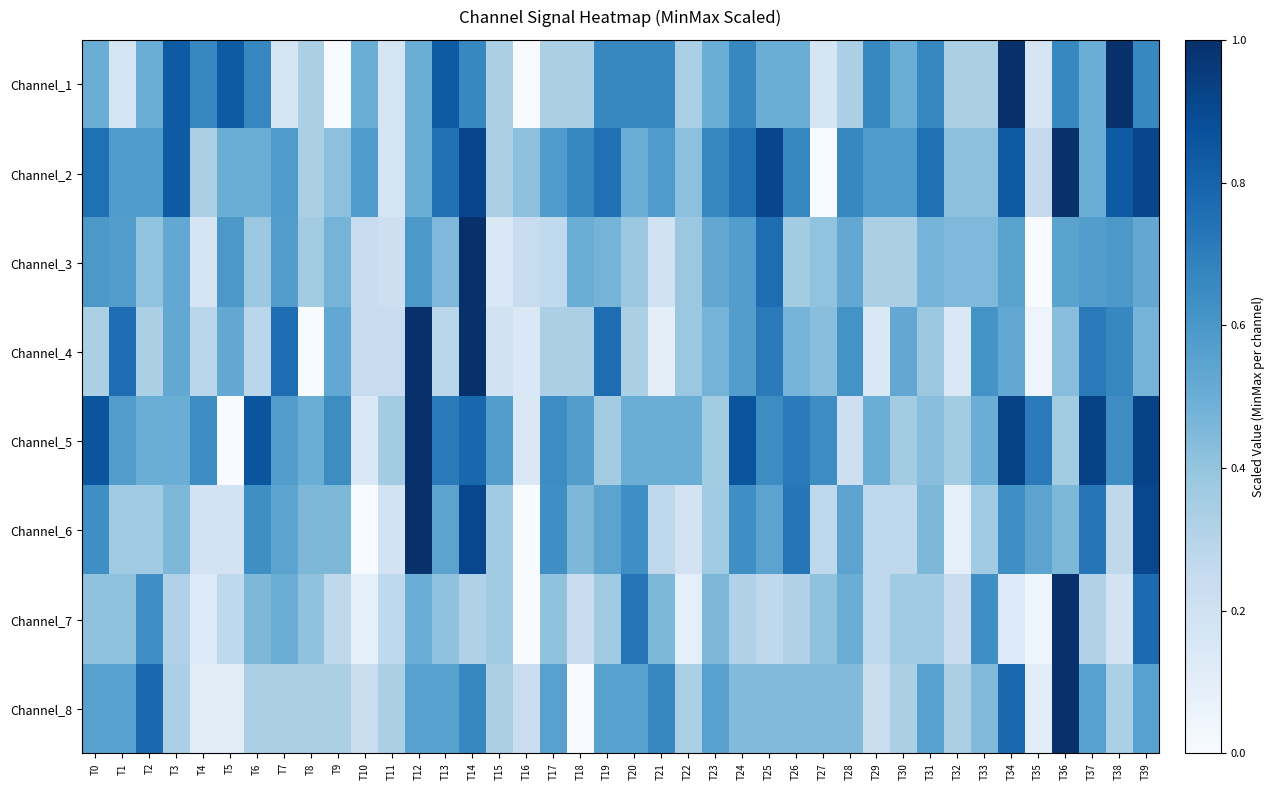

At how many categories does at least one series exceed 0?

40